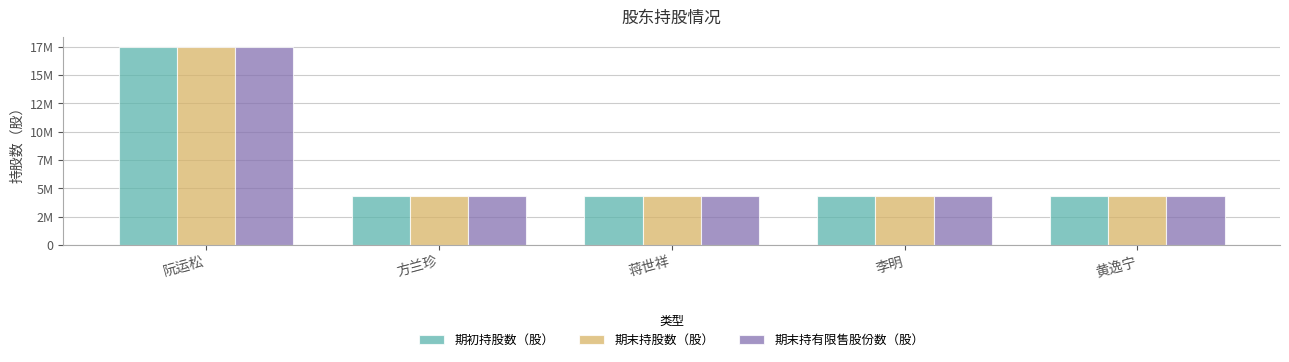

Between 方兰珍 and 蒋世祥, which series saw the biggest shift?

期初持股数（股）